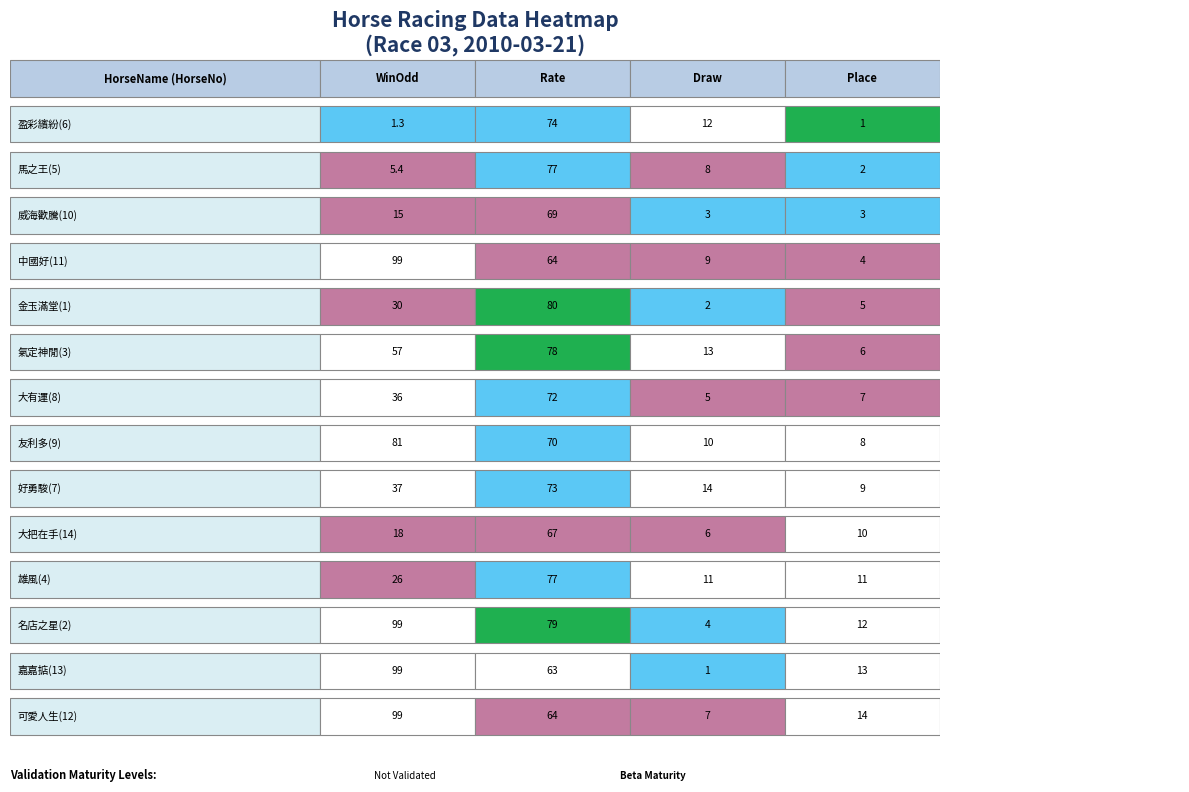

Is it true that 嘉嘉掂 equals 47.4 at 0?

False